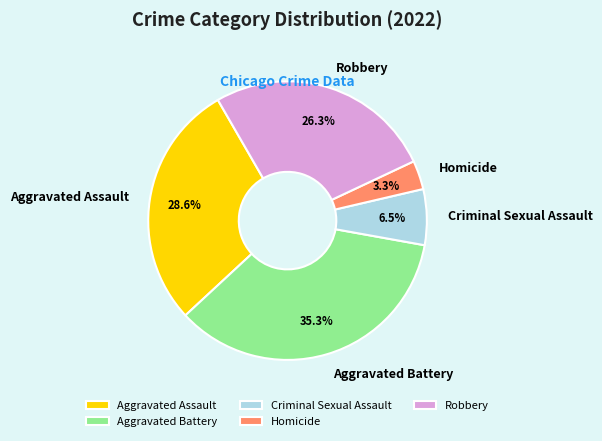

Does Robbery represent more than half of the total?

No